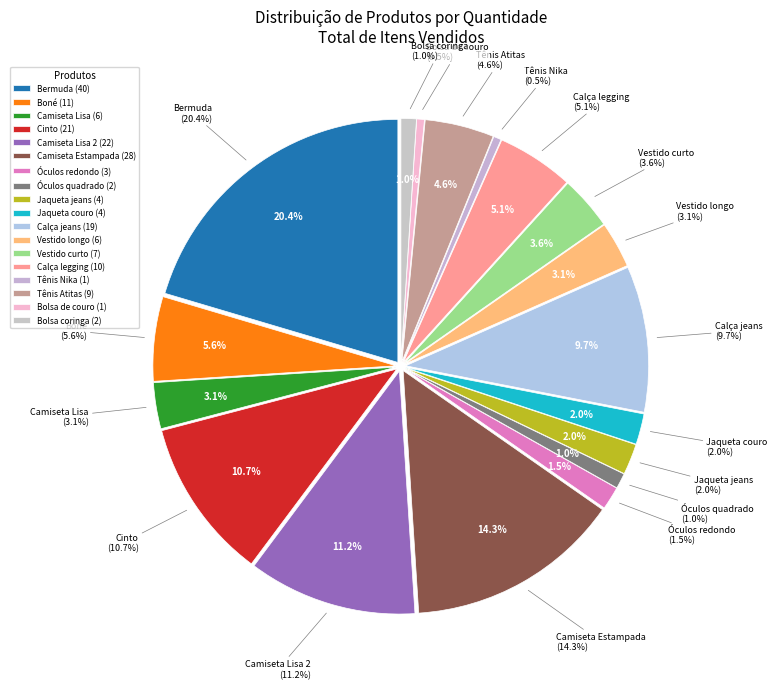

What percentage is the Jaqueta couro slice, to the nearest percent?

2%